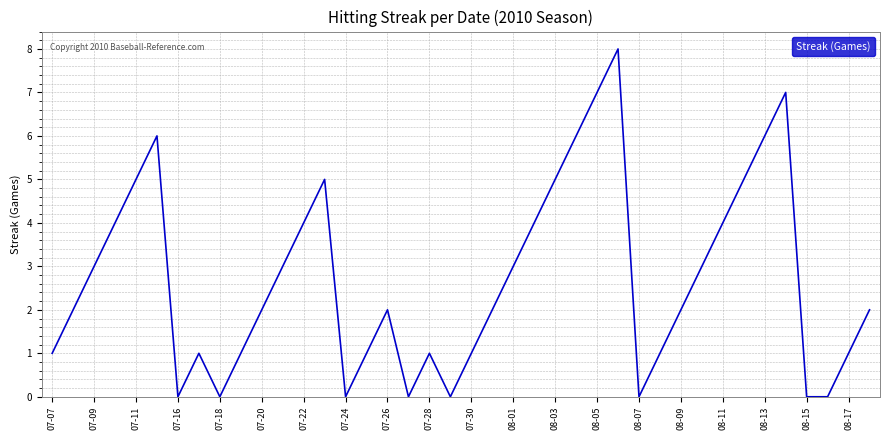

Reading left to right, list all the values displayed in this chart.

1	2	3	4	5	6	0	1	0	1	2	3	4	5	0	1	2	0	1	0	1	2	3	4	5	6	7	8	0	1	2	3	4	5	6	7	0	0	1	2